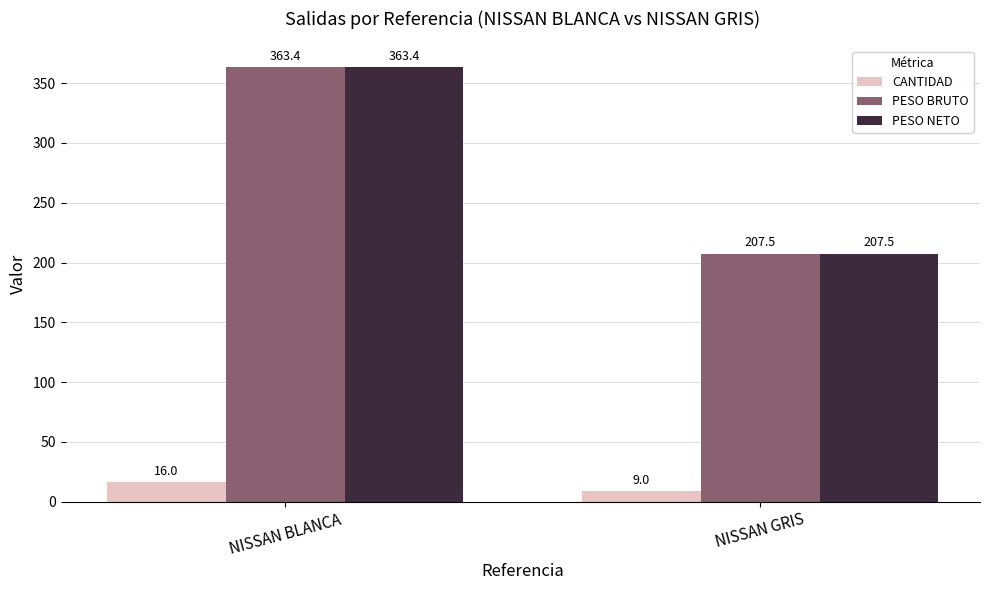

What is the sum of the PESO BRUTO values at NISSAN GRIS and NISSAN BLANCA?

570.9